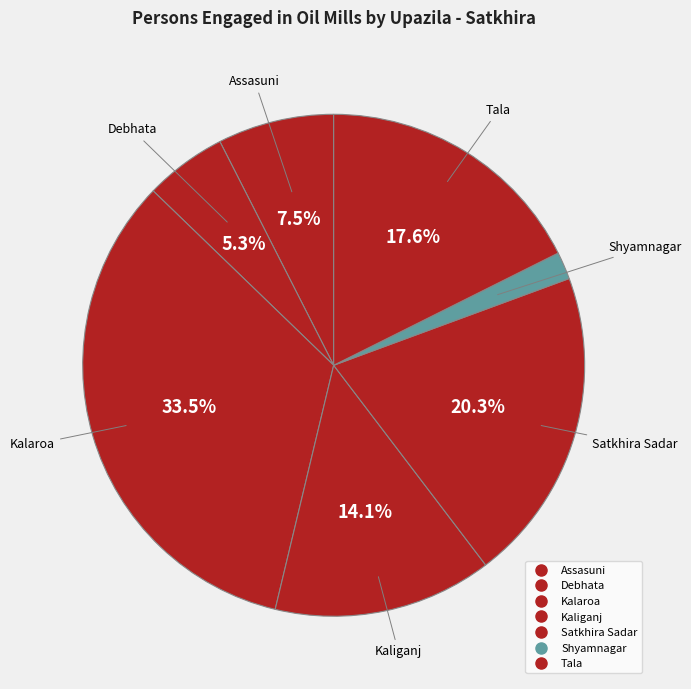

Count the number of slices in the pie.

7